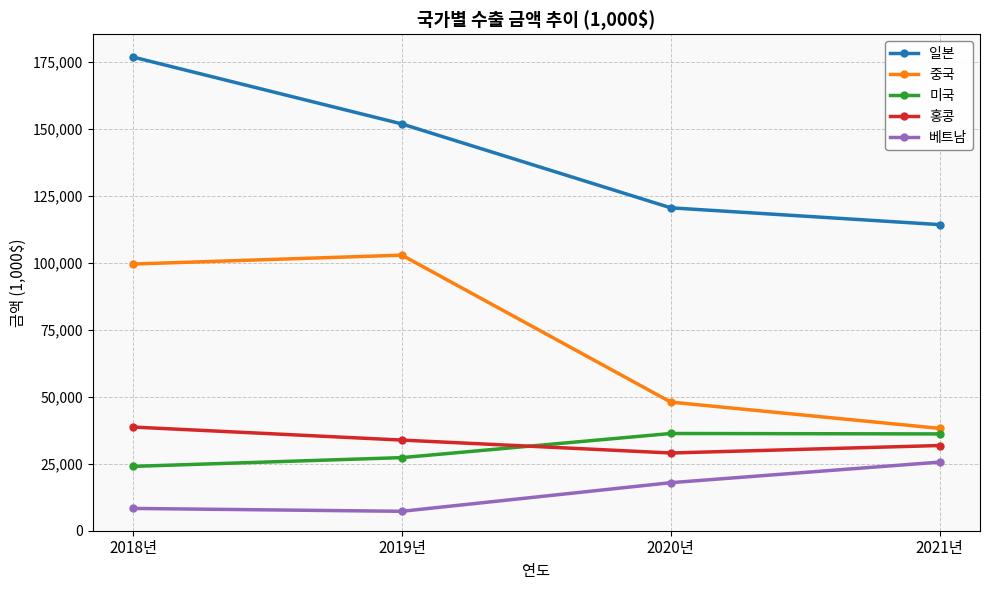

At which label does 홍콩 reach its peak?

2018년